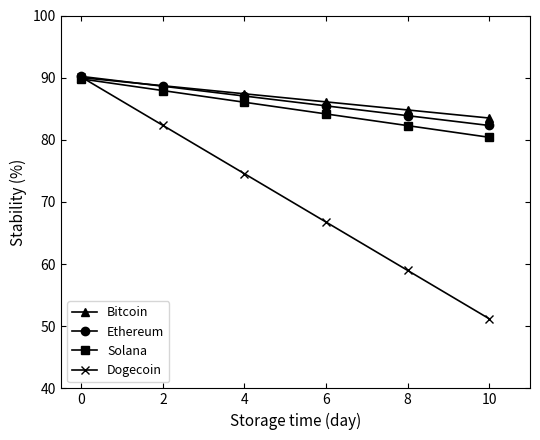

Which series has the largest total across all categories?

Bitcoin